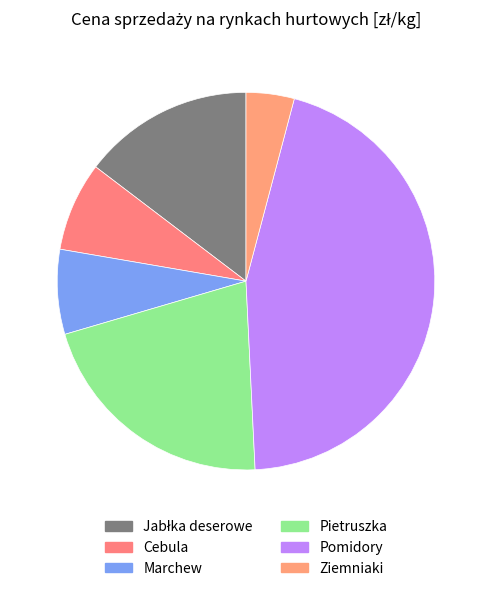

How many segments does this pie chart have?

6